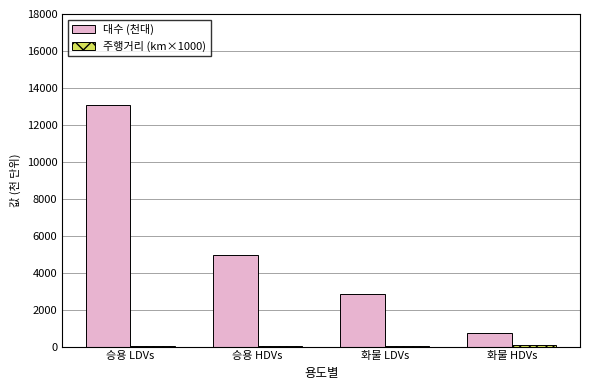

Read the 대수 (천대) value at 화물 HDVs.

729.2